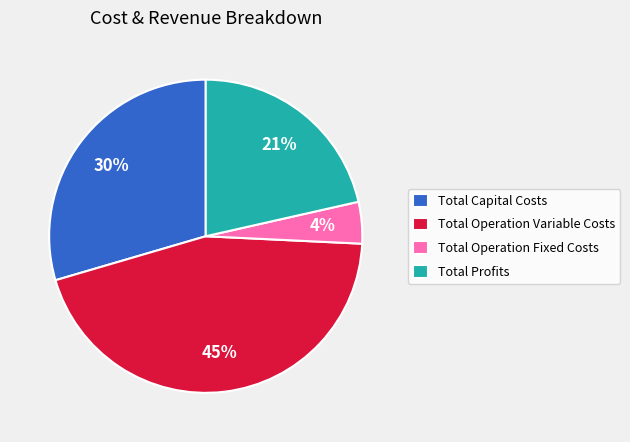

How many slices are in this pie chart?

4